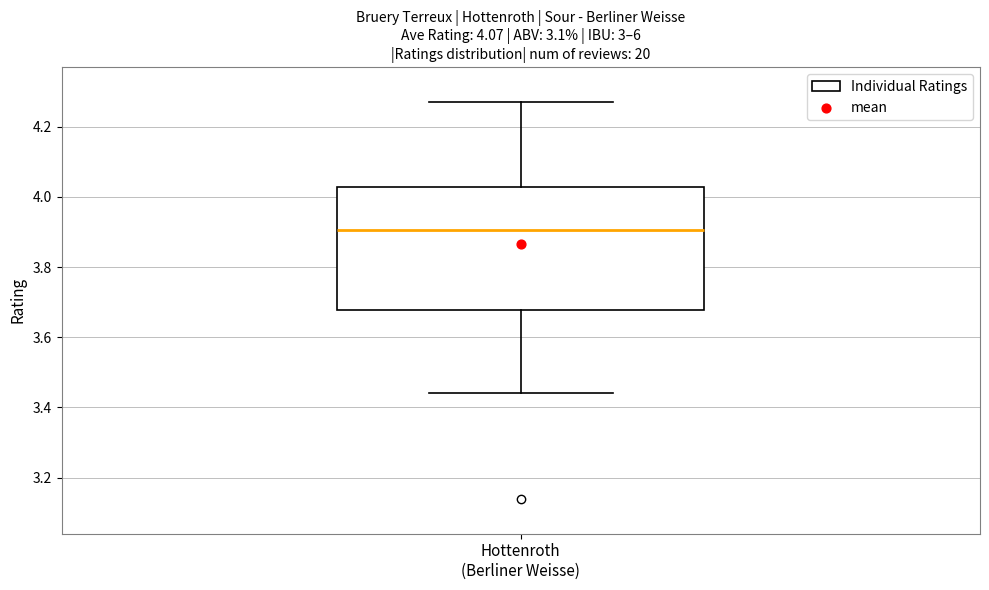

Read this box plot against the y-axis: the position of the median line, the range covered by the box, and the ends of both whiskers. The values are not printed on the chart, so give them approximately, as read against the axis.

median 3.90, box 3.68 to 4.02, whiskers 3.44 to 4.28